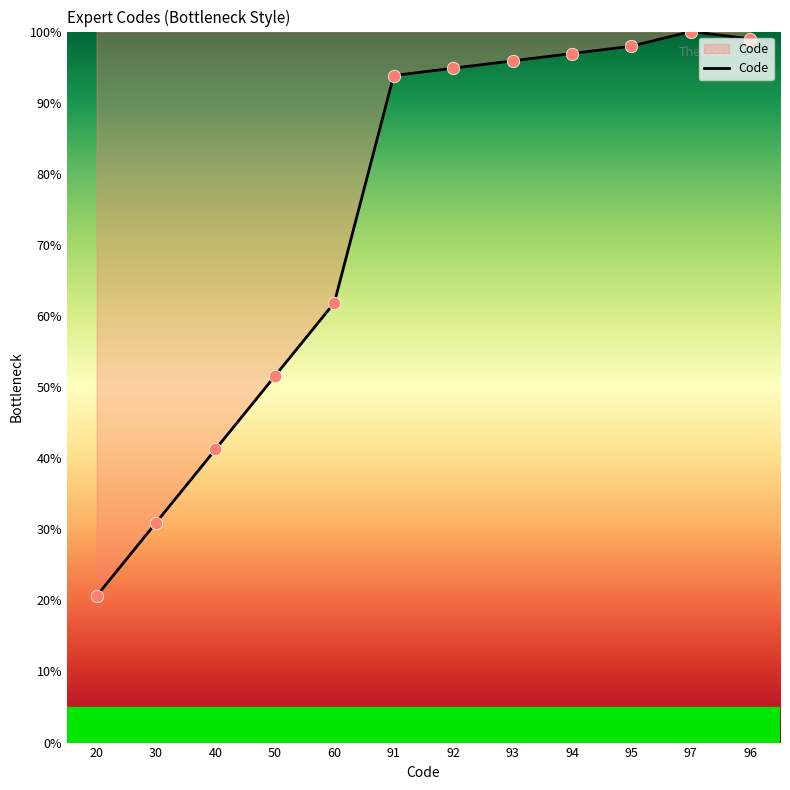

Between 92 and 30, which is larger?

92